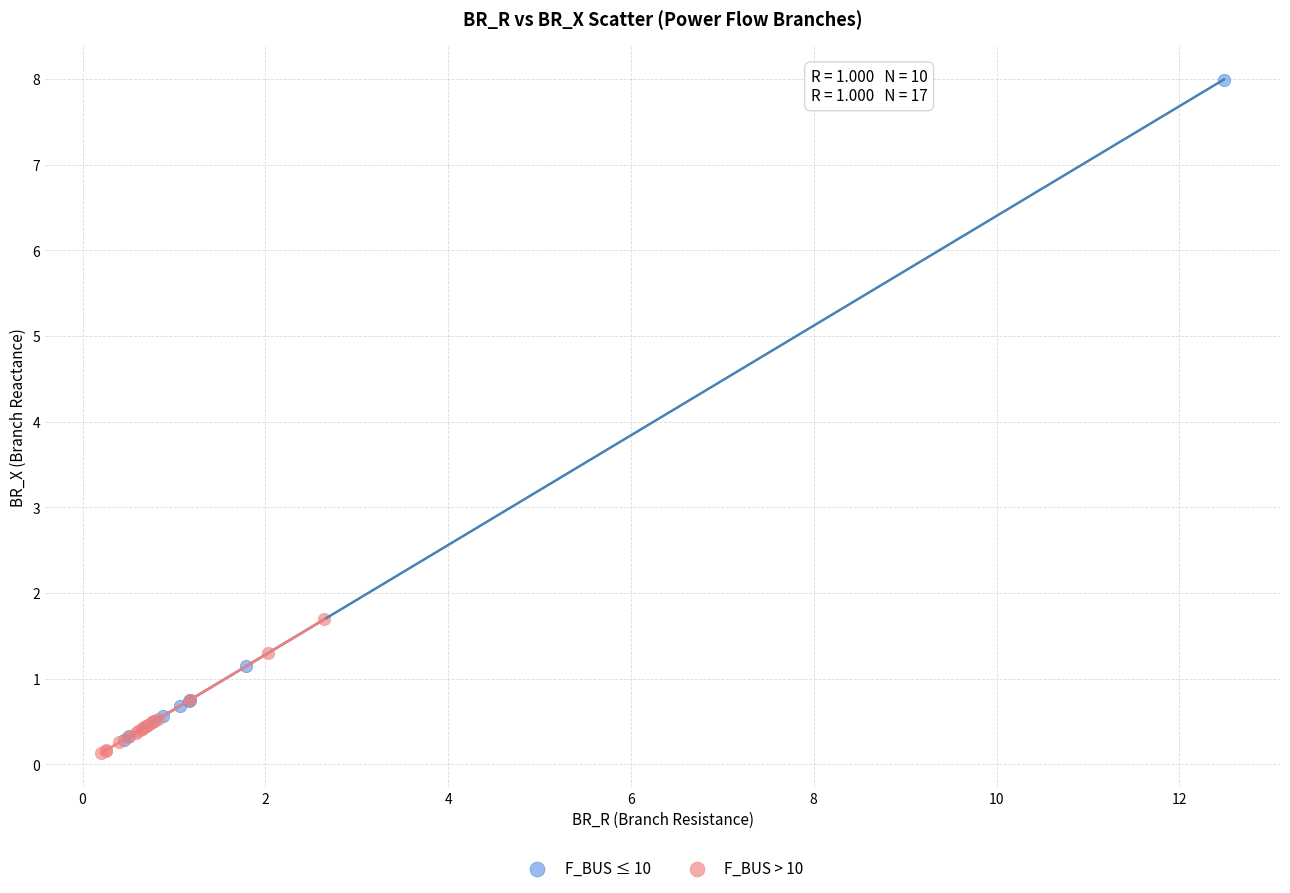

Which series has the largest Y range (max minus min)?

F_BUS ≤ 10